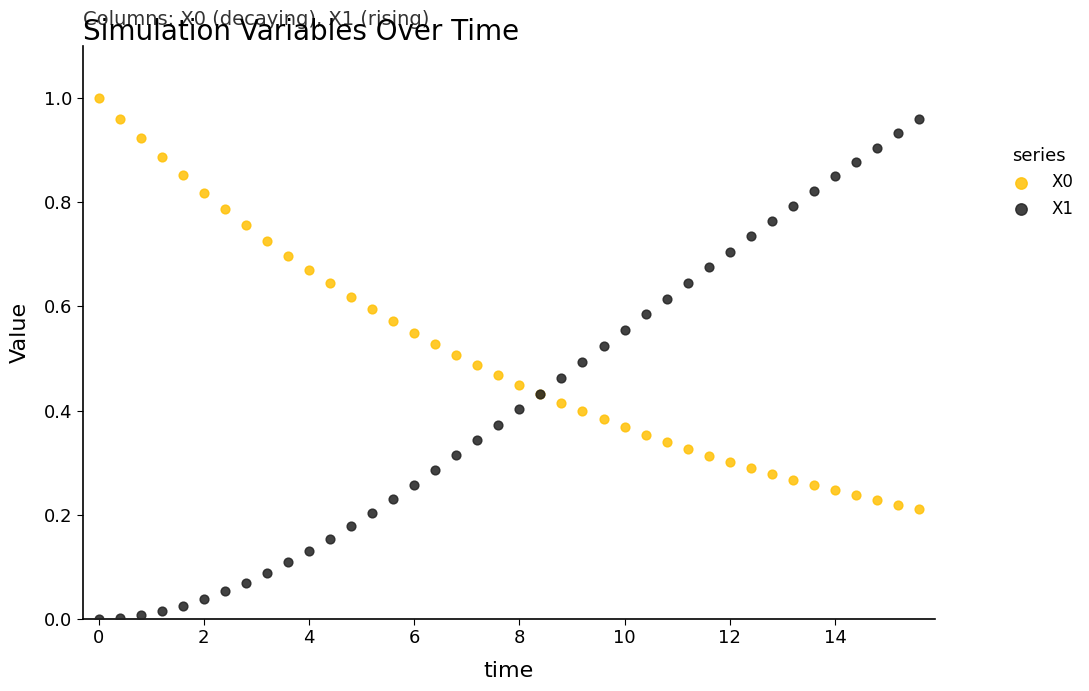

Which series reaches the minimum Y coordinate?

X1